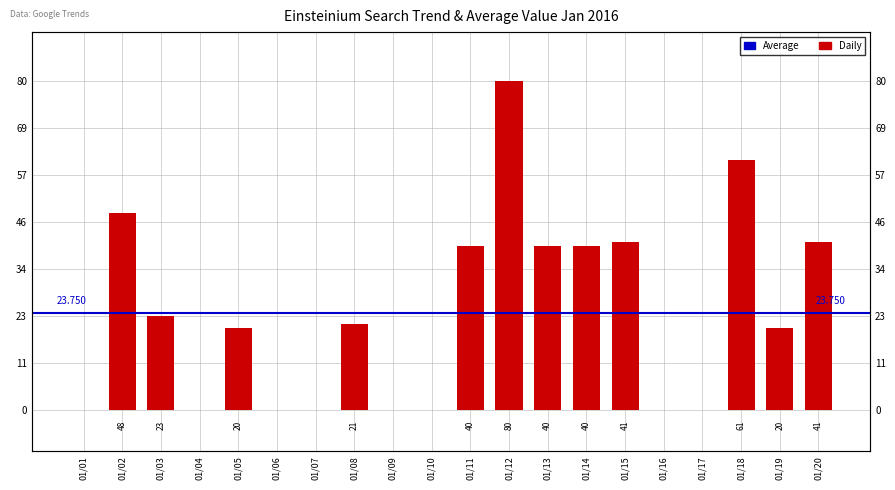

True or false: the data shows 33 at 01/16.

False